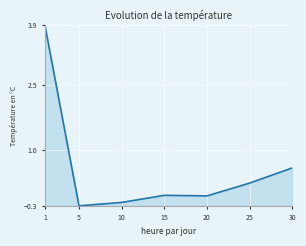

Where is the data nearest to the value 1?

30